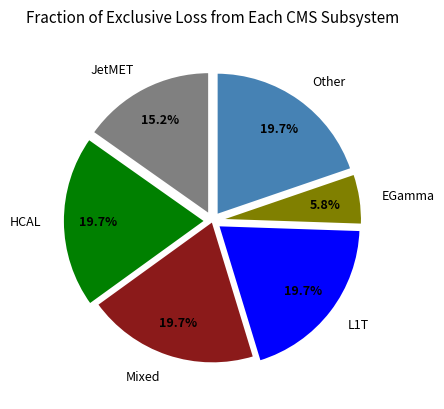

Approximately how many times larger is the value at L1T compared to HCAL?

1.0